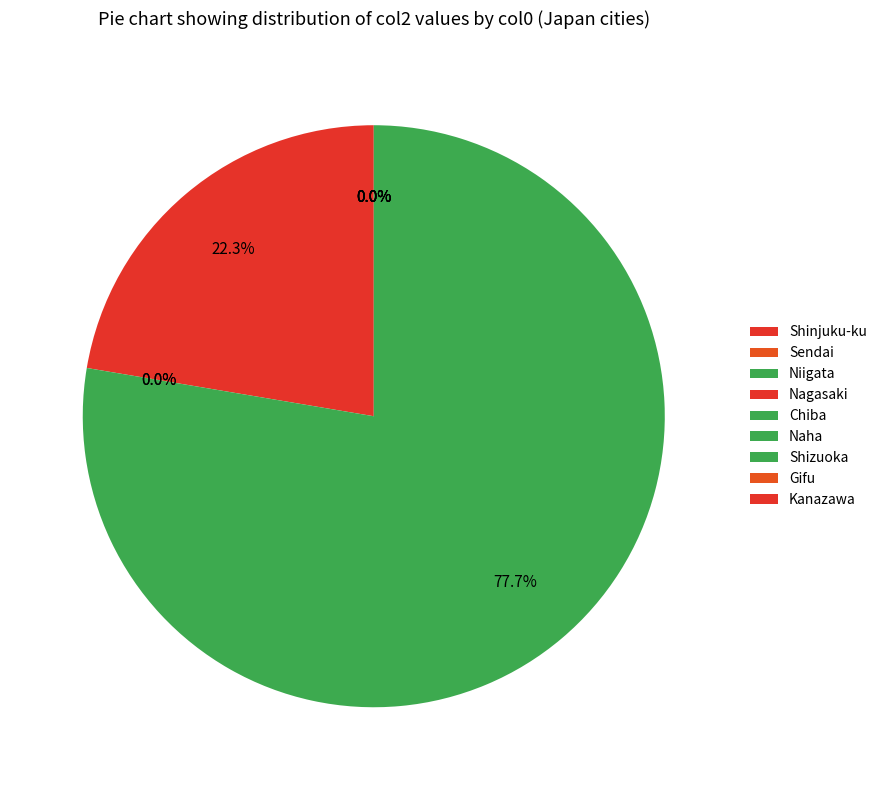

How many slices are in this pie chart?

9